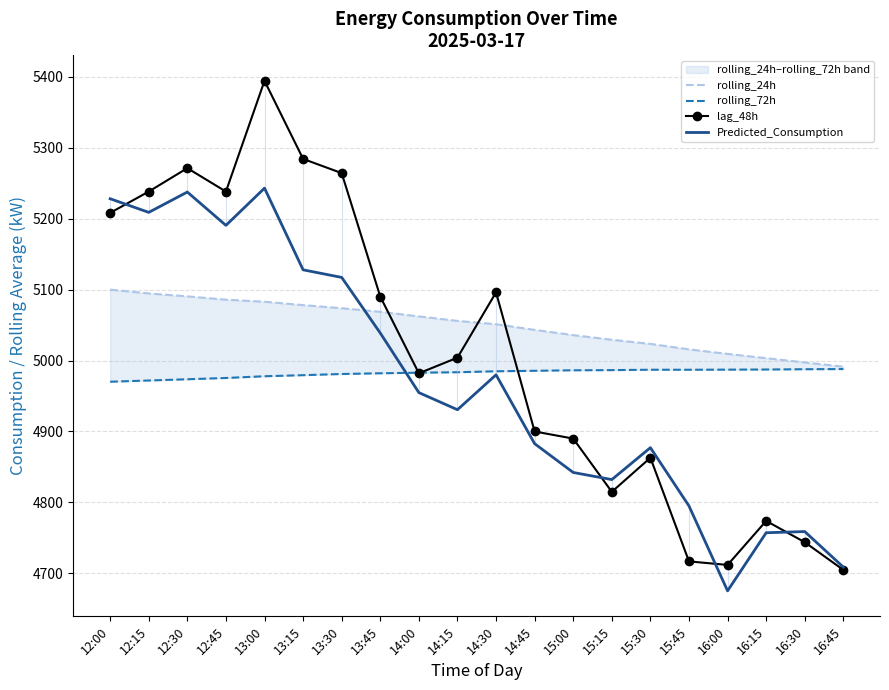

How many values in the rolling_24h series exceed 5055?

10